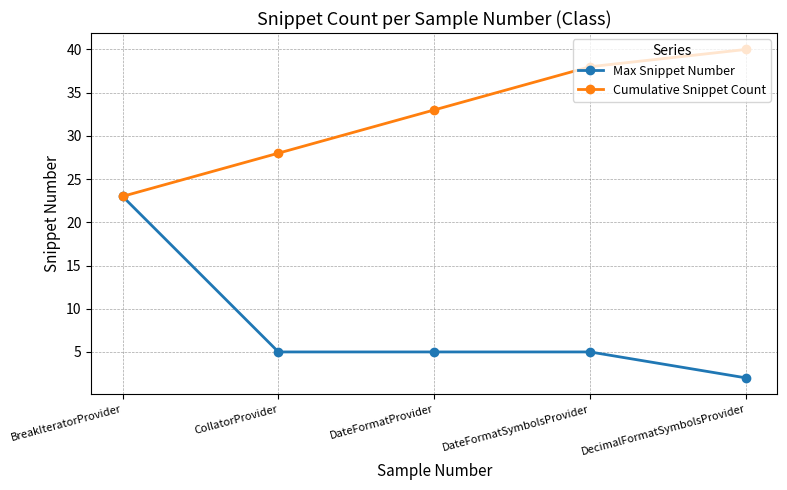

Reading left to right, transcribe all the data shown in this chart.

Max Snippet Number: 23	5	5	5	2
Cumulative Snippet Count: 23	28	33	38	40